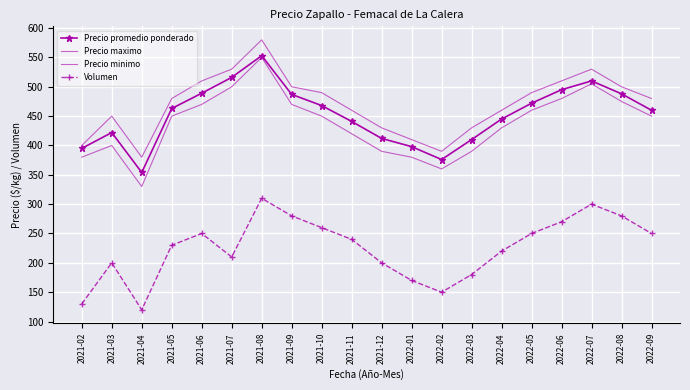

True or false: Precio promedio ponderado and Precio minimo intersect in this chart.

False